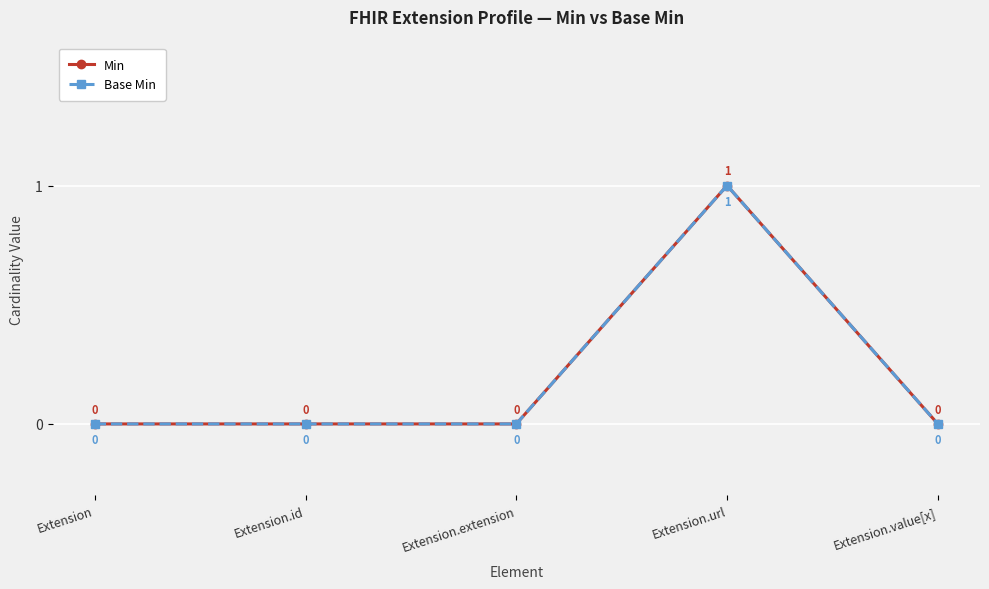

Reading right to left, what are all the values shown in this chart?

Min: 0	1	0	0	0
Base Min: 0	1	0	0	0